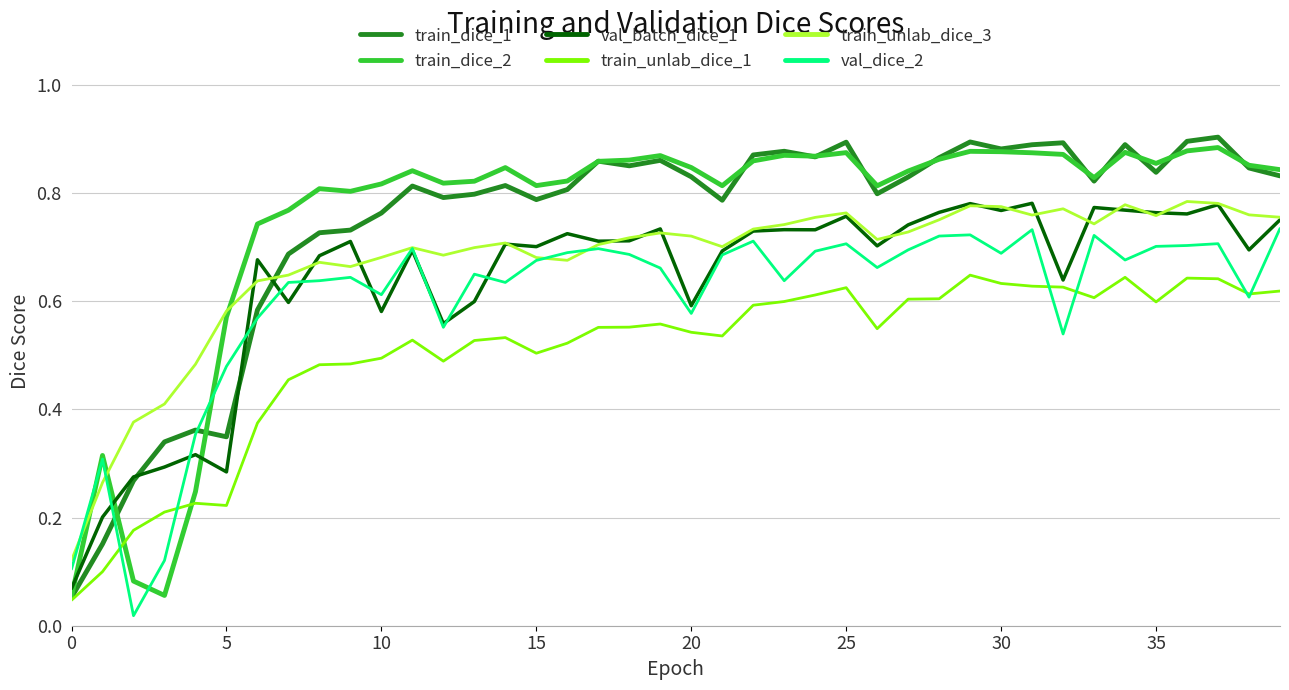

True or false: train_unlab_dice_1 and train_unlab_dice_3 cross at least once.

False